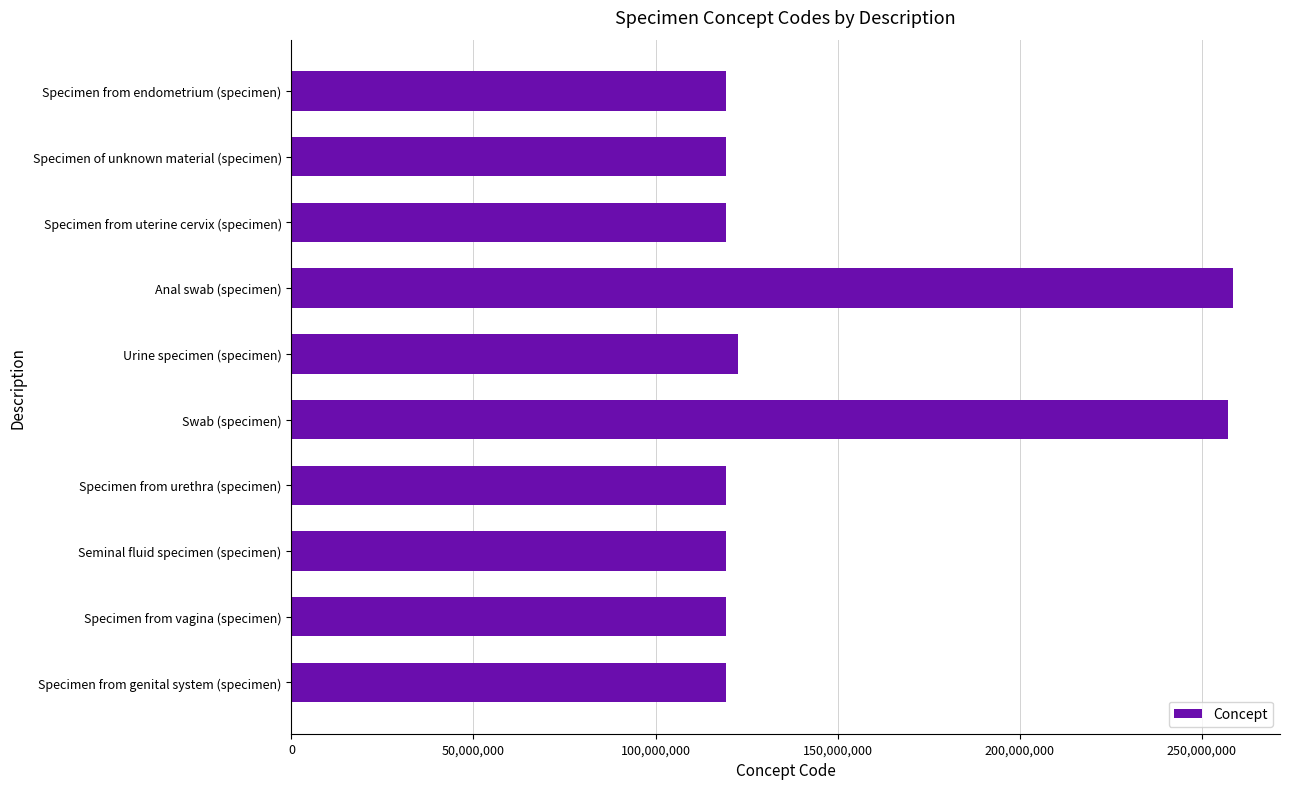

What is the label of the 8th bar from the bottom?

Specimen from uterine cervix (specimen)